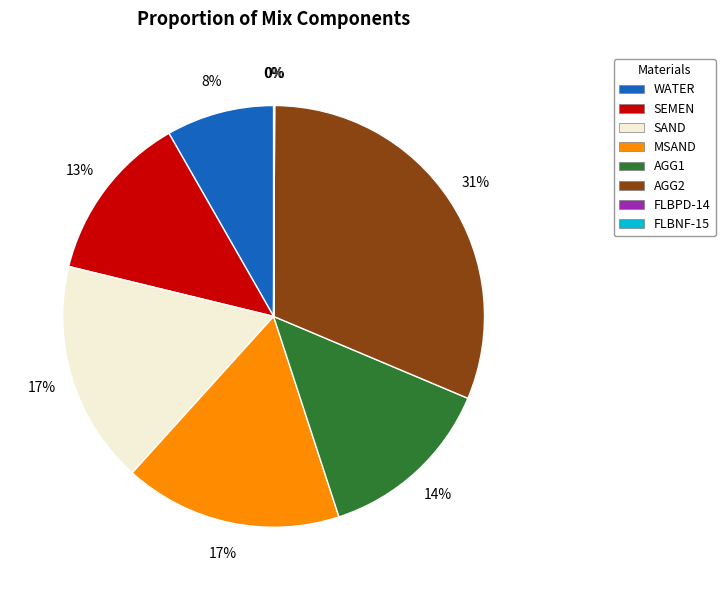

True or false: MSAND accounts for 17% of the total.

True